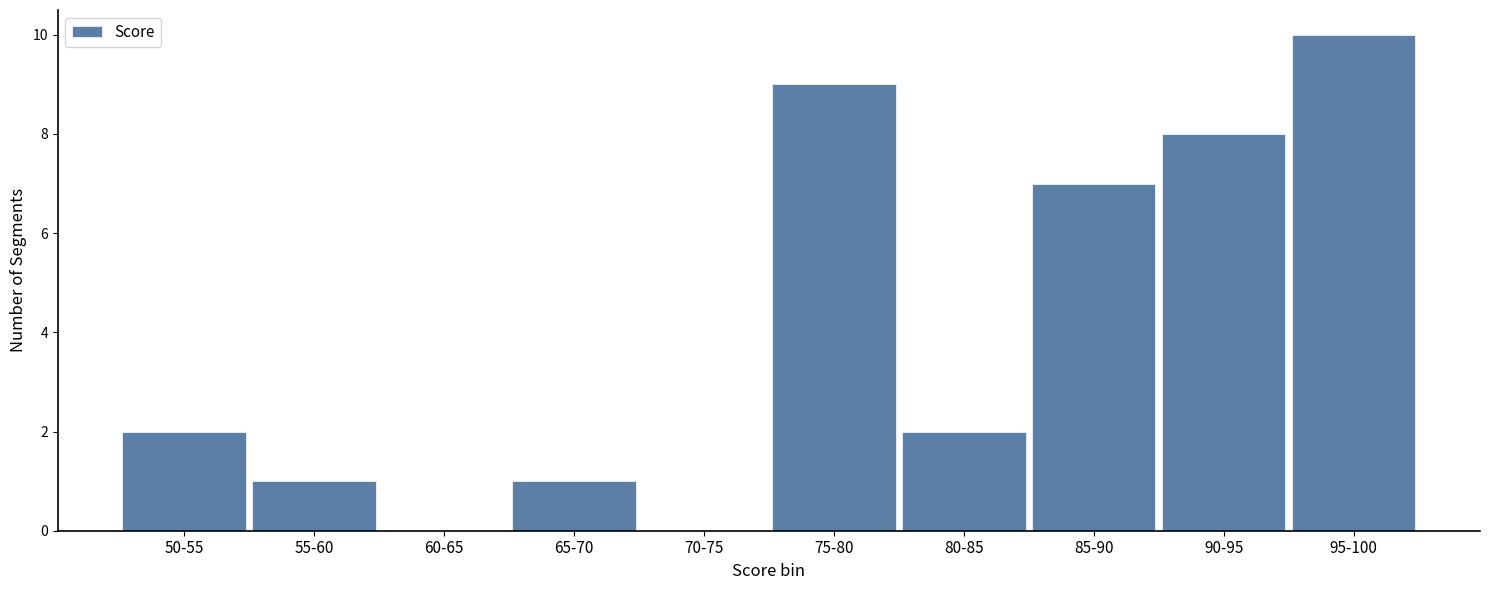

Reading right to left, list all the values displayed in this chart.

95-100=10	90-95=8	85-90=7	80-85=2	75-80=9	70-75=0	65-70=1	60-65=0	55-60=1	50-55=2